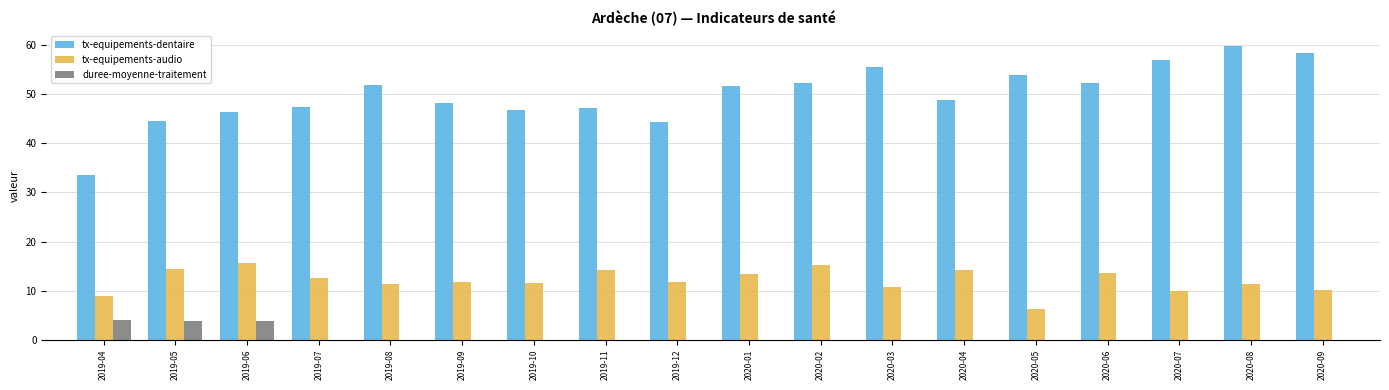

What is the maximum value for tx-equipements-dentaire?

59.9